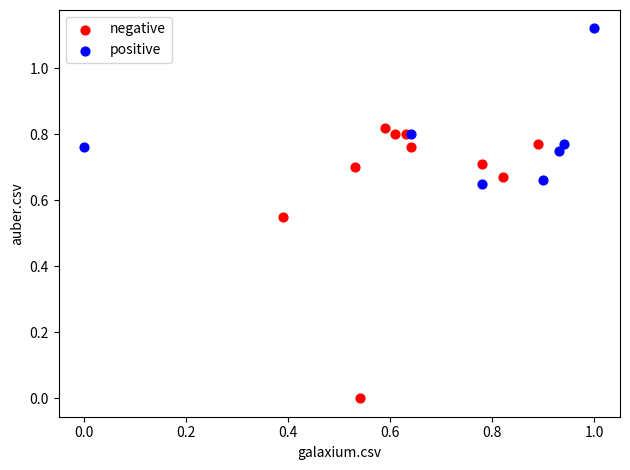

Which series contains the lowest Y value?

negative